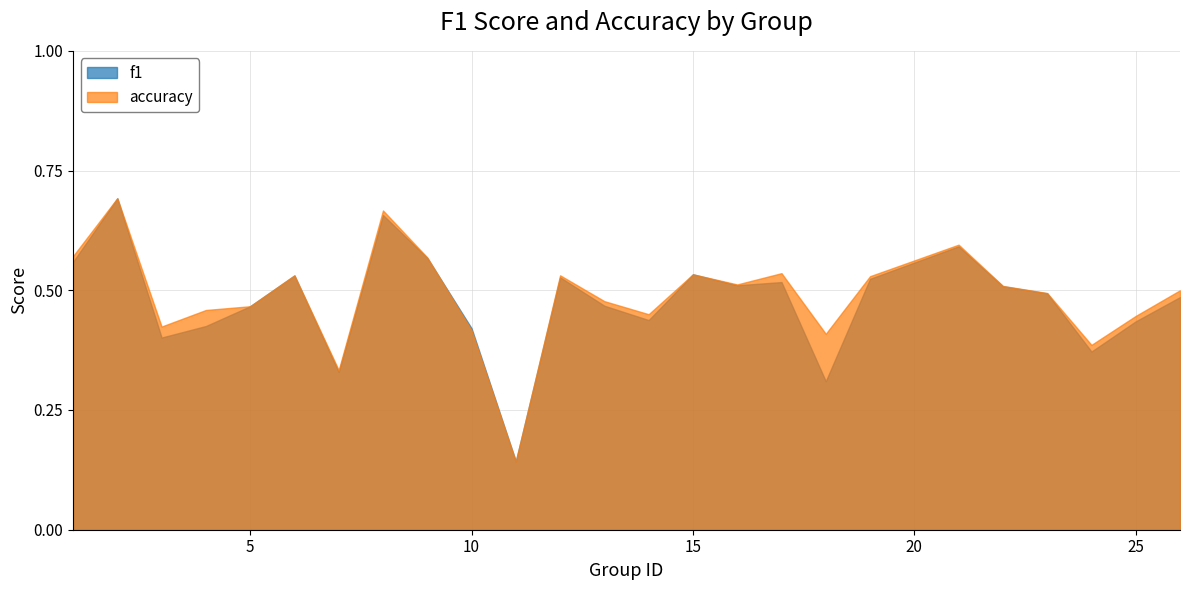

Reading left to right, list all the values displayed in this chart.

f1: 0.6	0.7	0.4	0.4	0.5	0.5	0.3	0.7	0.6	0.4	0.1	0.5	0.5	0.4	0.5	0.5	0.5	0.3	0.5	0.6	0.5	0.5	0.4	0.4	0.5
accuracy: 0.6	0.7	0.4	0.5	0.5	0.5	0.3	0.7	0.6	0.4	0.1	0.5	0.5	0.5	0.5	0.5	0.5	0.4	0.5	0.6	0.5	0.5	0.4	0.4	0.5